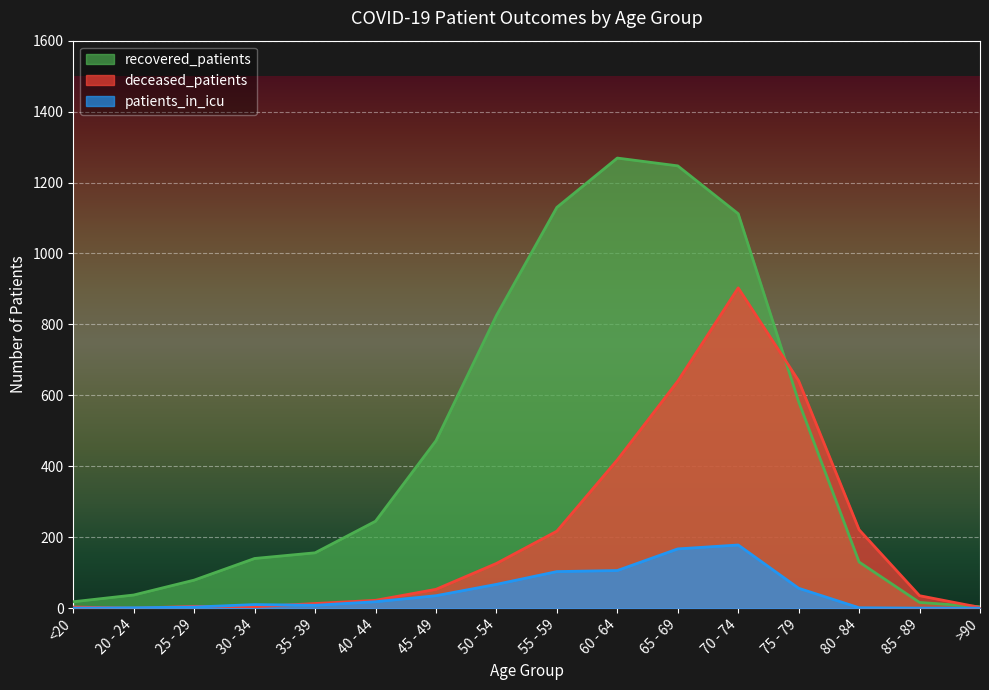

How many values in the patients_in_icu series are below 18?

8